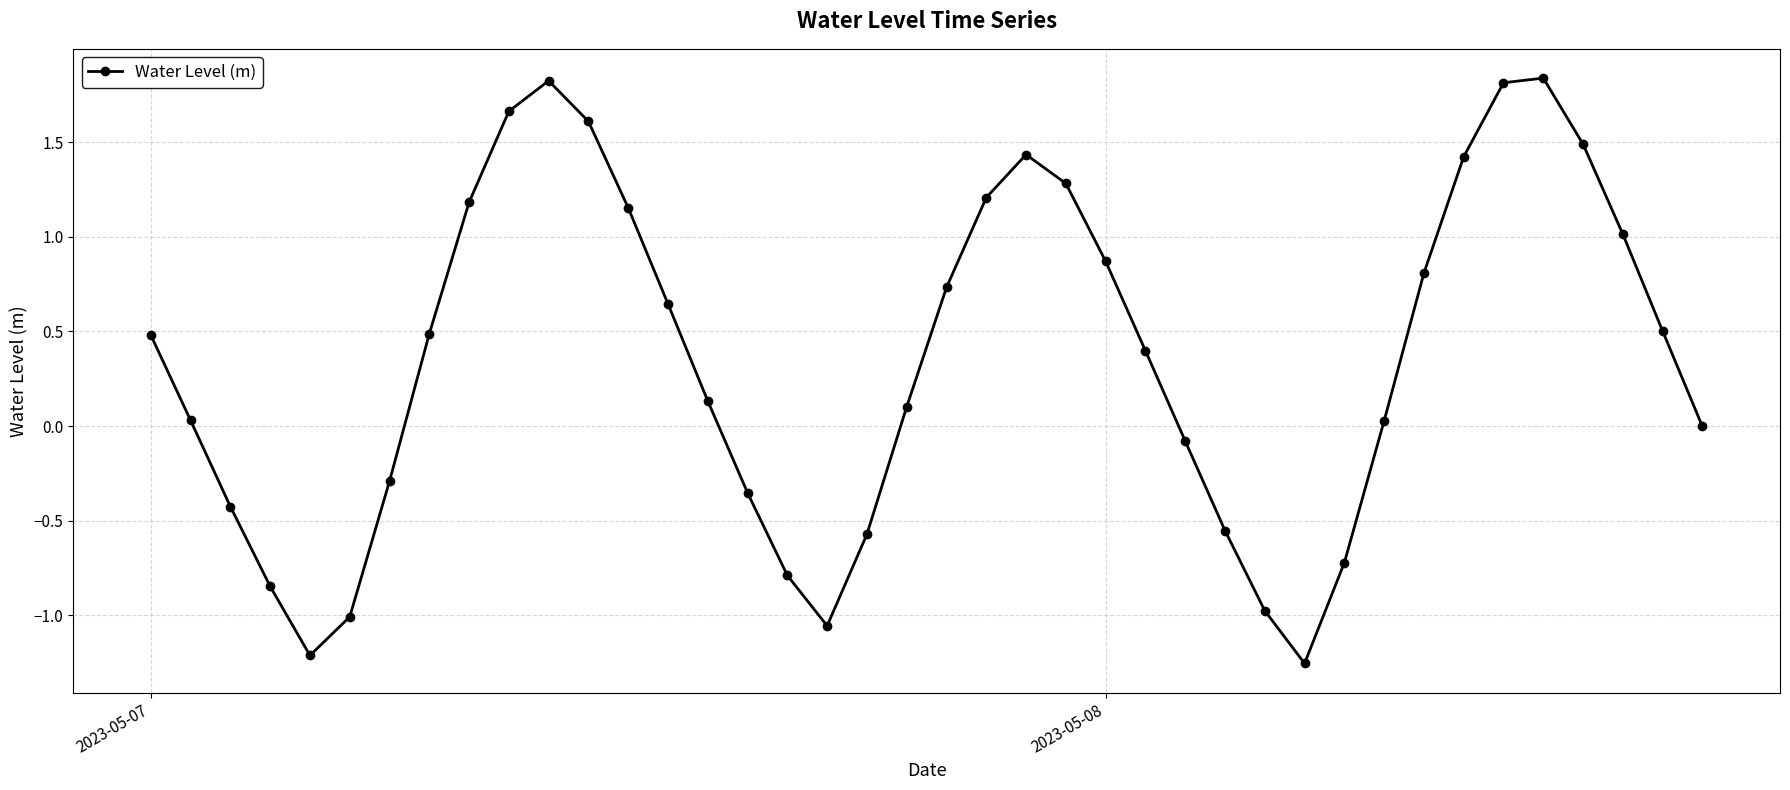

How many points are lower than both their immediate neighbors (excluding endpoints)?

3